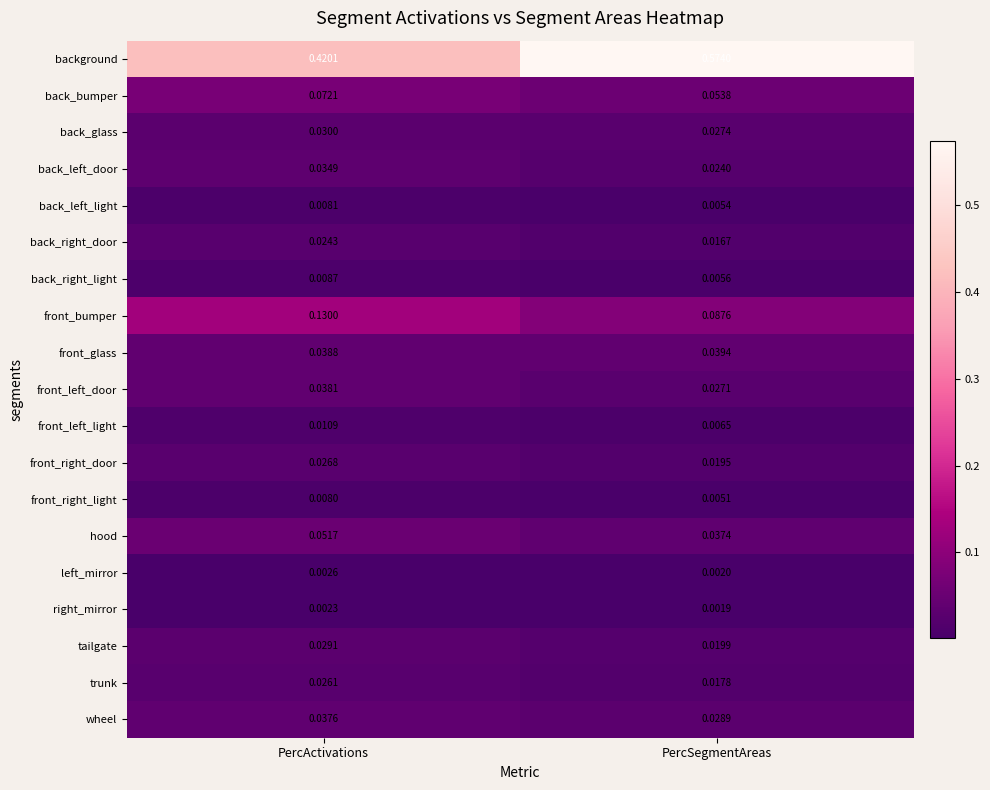

At which label does front_glass reach its peak?

PercSegmentAreas